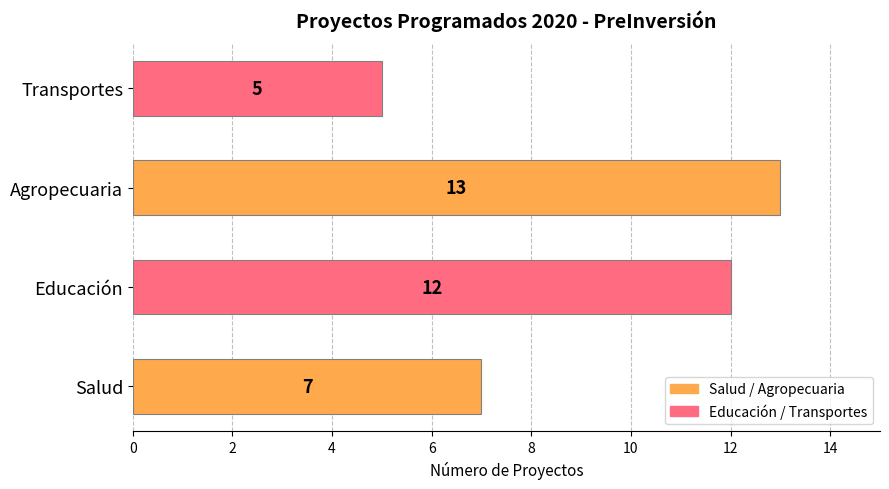

How many data points does each series have?

4